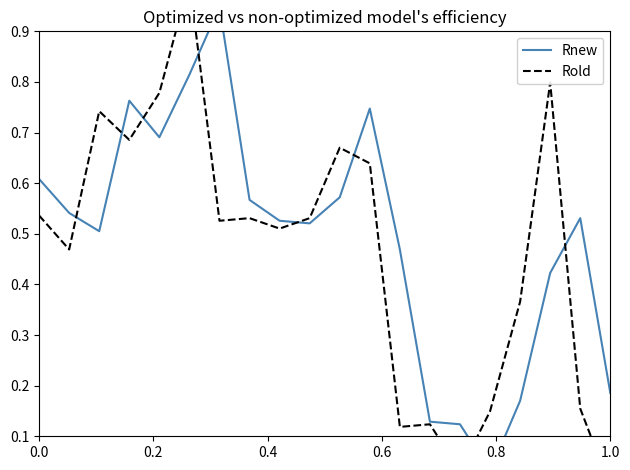

At 0.0, list the series in order from largest to smallest.

Rnew, Rold